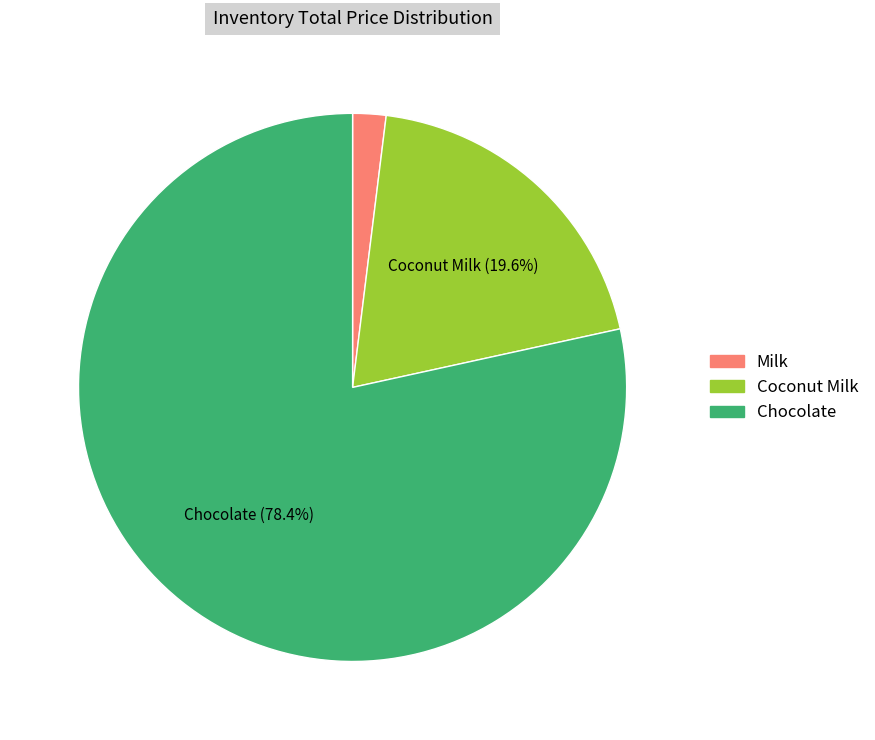

What percentage is the Coconut Milk slice, to the nearest percent?

20%